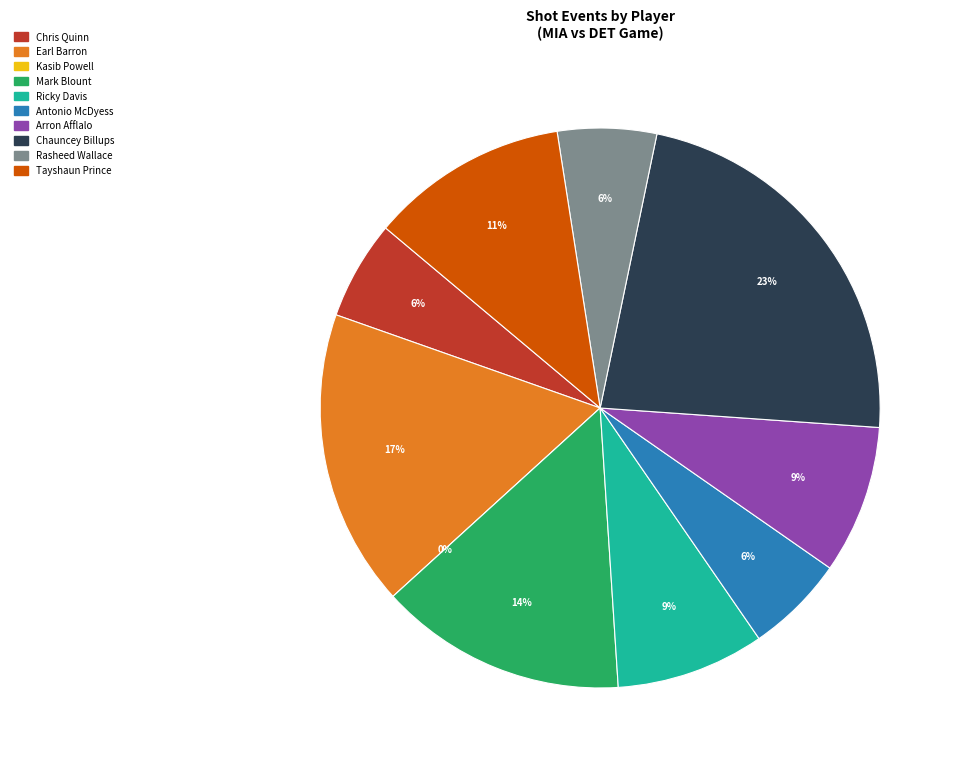

Is the sum of Tayshaun Prince and Antonio McDyess greater than half?

No